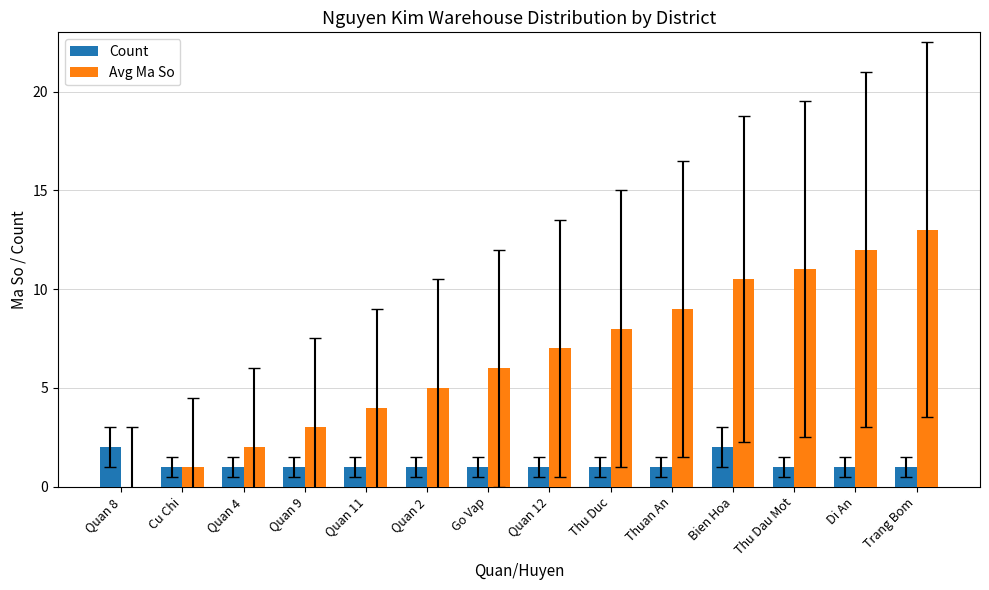

Which series changed the most between Quan 11 and Bien Hoa?

Avg Ma So